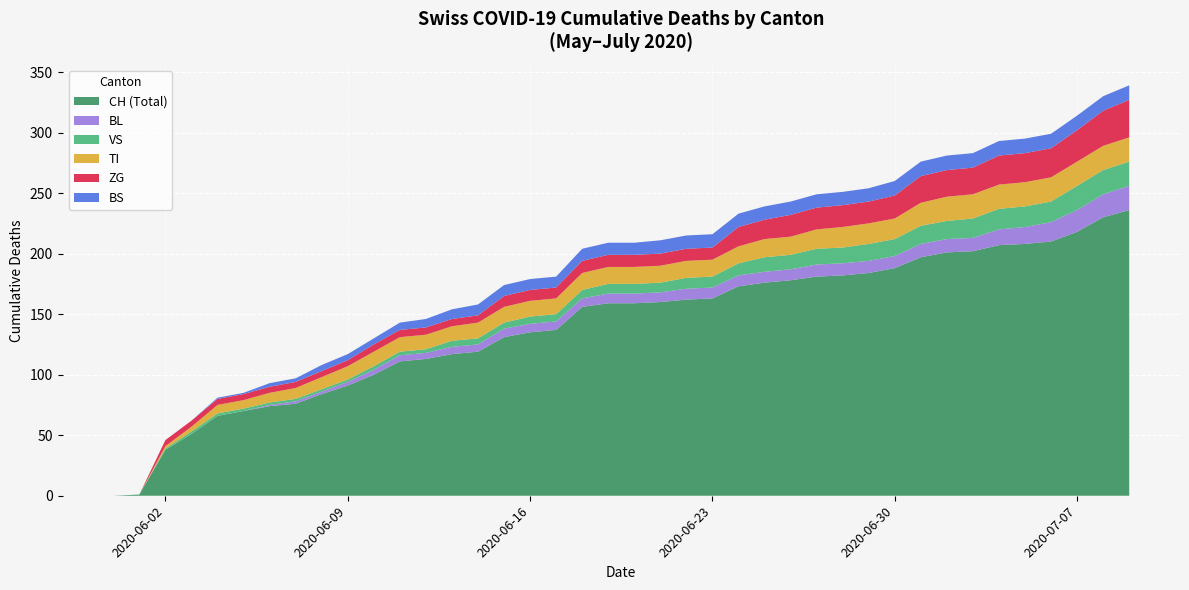

Reading left to right, transcribe all the data shown in this chart.

CH: 2020-05-31=0	2020-06-01=1	2020-06-02=38	2020-06-03=51	2020-06-04=66	2020-06-05=70	2020-06-06=74	2020-06-07=76	2020-06-08=84	2020-06-09=91	2020-06-10=100	2020-06-11=111	2020-06-12=113	2020-06-13=117	2020-06-14=119	2020-06-15=131	2020-06-16=135	2020-06-17=137	2020-06-18=156	2020-06-19=159	2020-06-20=159	2020-06-21=160	2020-06-22=162	2020-06-23=163	2020-06-24=173	2020-06-25=176	2020-06-26=178	2020-06-27=181	2020-06-28=182	2020-06-29=184	2020-06-30=188	2020-07-01=197	2020-07-02=201	2020-07-03=202	2020-07-04=207	2020-07-05=208	2020-07-06=210	2020-07-07=218	2020-07-08=230	2020-07-09=236
BL: 2020-05-31=0	2020-06-01=0	2020-06-02=0	2020-06-03=0	2020-06-04=0	2020-06-05=0	2020-06-06=1	2020-06-07=2	2020-06-08=2	2020-06-09=3	2020-06-10=4	2020-06-11=5	2020-06-12=5	2020-06-13=6	2020-06-14=6	2020-06-15=7	2020-06-16=7	2020-06-17=7	2020-06-18=7	2020-06-19=8	2020-06-20=8	2020-06-21=8	2020-06-22=9	2020-06-23=9	2020-06-24=9	2020-06-25=9	2020-06-26=9	2020-06-27=10	2020-06-28=10	2020-06-29=10	2020-06-30=10	2020-07-01=11	2020-07-02=11	2020-07-03=11	2020-07-04=13	2020-07-05=14	2020-07-06=16	2020-07-07=18	2020-07-08=19	2020-07-09=20
VS: 2020-05-31=0	2020-06-01=0	2020-06-02=1	2020-06-03=2	2020-06-04=2	2020-06-05=2	2020-06-06=2	2020-06-07=2	2020-06-08=2	2020-06-09=2	2020-06-10=3	2020-06-11=3	2020-06-12=3	2020-06-13=5	2020-06-14=5	2020-06-15=5	2020-06-16=6	2020-06-17=6	2020-06-18=7	2020-06-19=8	2020-06-20=8	2020-06-21=8	2020-06-22=9	2020-06-23=9	2020-06-24=10	2020-06-25=12	2020-06-26=12	2020-06-27=13	2020-06-28=13	2020-06-29=14	2020-06-30=14	2020-07-01=15	2020-07-02=15	2020-07-03=16	2020-07-04=17	2020-07-05=17	2020-07-06=17	2020-07-07=20	2020-07-08=20	2020-07-09=20
TI: 2020-05-31=0	2020-06-01=0	2020-06-02=2	2020-06-03=4	2020-06-04=7	2020-06-05=7	2020-06-06=8	2020-06-07=9	2020-06-08=10	2020-06-09=11	2020-06-10=12	2020-06-11=12	2020-06-12=12	2020-06-13=12	2020-06-14=13	2020-06-15=13	2020-06-16=13	2020-06-17=13	2020-06-18=14	2020-06-19=14	2020-06-20=14	2020-06-21=14	2020-06-22=14	2020-06-23=14	2020-06-24=14	2020-06-25=15	2020-06-26=15	2020-06-27=16	2020-06-28=17	2020-06-29=17	2020-06-30=17	2020-07-01=19	2020-07-02=20	2020-07-03=20	2020-07-04=20	2020-07-05=20	2020-07-06=20	2020-07-07=20	2020-07-08=20	2020-07-09=20
ZG: 2020-05-31=0	2020-06-01=0	2020-06-02=5	2020-06-03=5	2020-06-04=5	2020-06-05=5	2020-06-06=5	2020-06-07=5	2020-06-08=5	2020-06-09=5	2020-06-10=6	2020-06-11=6	2020-06-12=6	2020-06-13=6	2020-06-14=6	2020-06-15=9	2020-06-16=9	2020-06-17=9	2020-06-18=10	2020-06-19=10	2020-06-20=10	2020-06-21=10	2020-06-22=10	2020-06-23=10	2020-06-24=16	2020-06-25=16	2020-06-26=18	2020-06-27=18	2020-06-28=18	2020-06-29=18	2020-06-30=19	2020-07-01=22	2020-07-02=22	2020-07-03=22	2020-07-04=24	2020-07-05=24	2020-07-06=24	2020-07-07=26	2020-07-08=29	2020-07-09=31
BS: 2020-05-31=0	2020-06-01=0	2020-06-02=0	2020-06-03=0	2020-06-04=1	2020-06-05=1	2020-06-06=3	2020-06-07=3	2020-06-08=5	2020-06-09=5	2020-06-10=5	2020-06-11=6	2020-06-12=7	2020-06-13=8	2020-06-14=9	2020-06-15=9	2020-06-16=9	2020-06-17=9	2020-06-18=10	2020-06-19=10	2020-06-20=10	2020-06-21=11	2020-06-22=11	2020-06-23=11	2020-06-24=11	2020-06-25=11	2020-06-26=11	2020-06-27=11	2020-06-28=11	2020-06-29=11	2020-06-30=12	2020-07-01=12	2020-07-02=12	2020-07-03=12	2020-07-04=12	2020-07-05=12	2020-07-06=12	2020-07-07=12	2020-07-08=12	2020-07-09=12